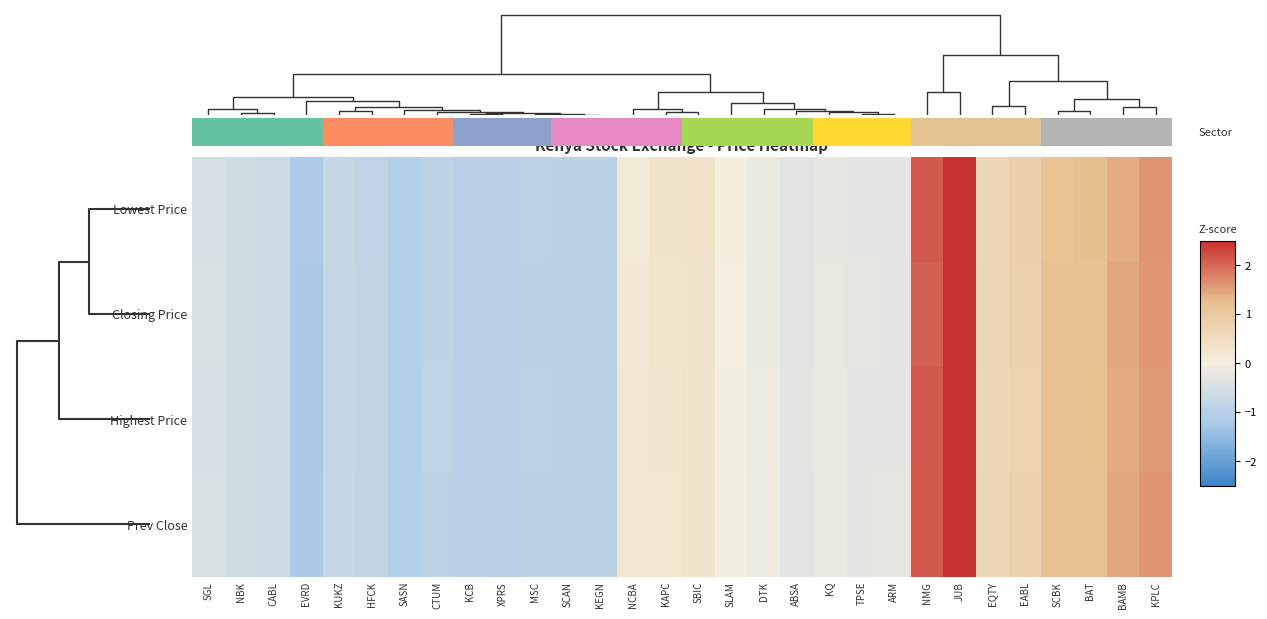

Reading right to left, transcribe all the data shown in this chart.

Lowest Price: KPLC=1.6	BAMB=1.4	BAT=1.3	SCBK=1.1	EABL=0.8	EQTY=0.6	JUB=2.5	NMG=2.1	ARM=-0.3	TPSE=-0.3	KQ=-0.2	ABSA=-0.3	DTK=-0.2	SLAM=0.0	SBIC=0.3	KAPC=0.3	NCBA=0.1	KEGN=-0.9	SCAN=-0.9	MSC=-0.9	XPRS=-1.0	KCB=-1.0	CTUM=-0.9	SASN=-1.0	HFCK=-0.8	KUKZ=-0.7	EVRD=-1.2	CABL=-0.7	NBK=-0.6	SGL=-0.5
Closing Price: KPLC=1.6	BAMB=1.4	BAT=1.2	SCBK=1.2	EABL=0.8	EQTY=0.6	JUB=2.6	NMG=2.1	ARM=-0.3	TPSE=-0.3	KQ=-0.2	ABSA=-0.3	DTK=-0.2	SLAM=-0.0	SBIC=0.3	KAPC=0.3	NCBA=0.2	KEGN=-0.9	SCAN=-0.9	MSC=-0.9	XPRS=-1.0	KCB=-1.0	CTUM=-0.9	SASN=-1.0	HFCK=-0.8	KUKZ=-0.8	EVRD=-1.2	CABL=-0.6	NBK=-0.6	SGL=-0.5
Highest Price: KPLC=1.6	BAMB=1.4	BAT=1.2	SCBK=1.2	EABL=0.8	EQTY=0.6	JUB=2.6	NMG=2.1	ARM=-0.3	TPSE=-0.3	KQ=-0.2	ABSA=-0.3	DTK=-0.1	SLAM=-0.0	SBIC=0.3	KAPC=0.2	NCBA=0.2	KEGN=-0.9	SCAN=-0.9	MSC=-0.9	XPRS=-1.0	KCB=-1.0	CTUM=-0.9	SASN=-1.0	HFCK=-0.8	KUKZ=-0.7	EVRD=-1.2	CABL=-0.6	NBK=-0.6	SGL=-0.5
Prev Close: KPLC=1.6	BAMB=1.4	BAT=1.2	SCBK=1.2	EABL=0.8	EQTY=0.6	JUB=2.5	NMG=2.1	ARM=-0.2	TPSE=-0.3	KQ=-0.2	ABSA=-0.3	DTK=-0.1	SLAM=-0.0	SBIC=0.3	KAPC=0.2	NCBA=0.2	KEGN=-0.9	SCAN=-0.9	MSC=-0.9	XPRS=-1.0	KCB=-0.9	CTUM=-0.9	SASN=-1.0	HFCK=-0.8	KUKZ=-0.7	EVRD=-1.2	CABL=-0.6	NBK=-0.6	SGL=-0.5